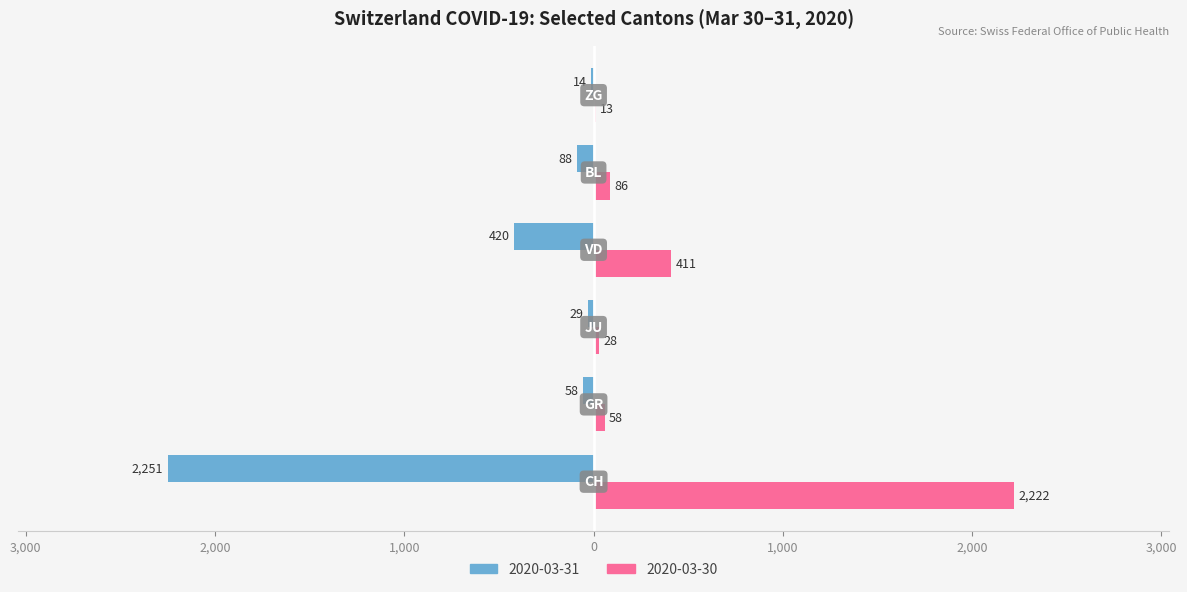

What are all the series names shown in the legend?

2020-03-31, 2020-03-30